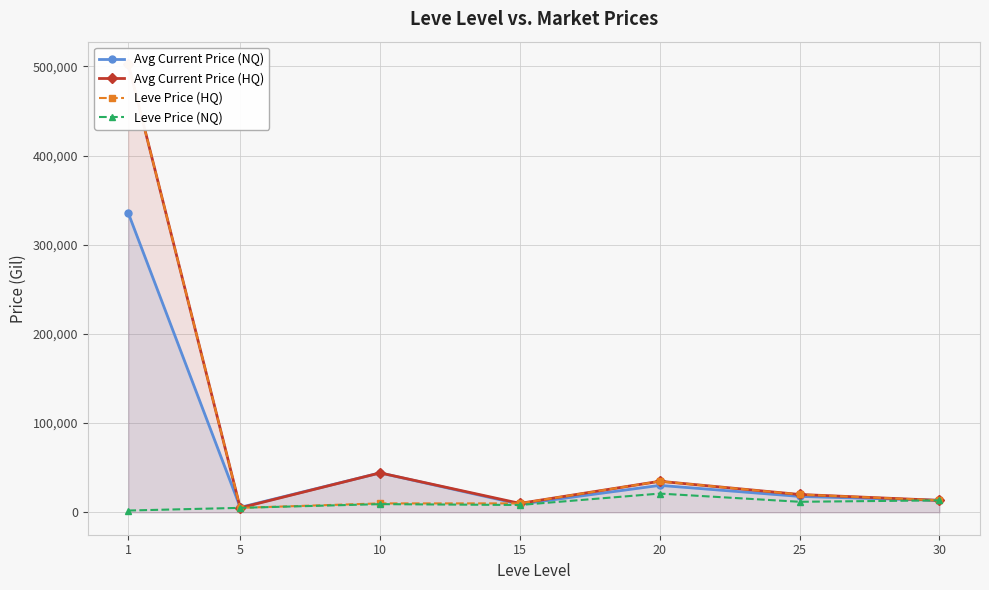

Which series ends up on top after the final intersection of Leve Price (HQ) and Avg Current Price (NQ)?

Leve Price (HQ)